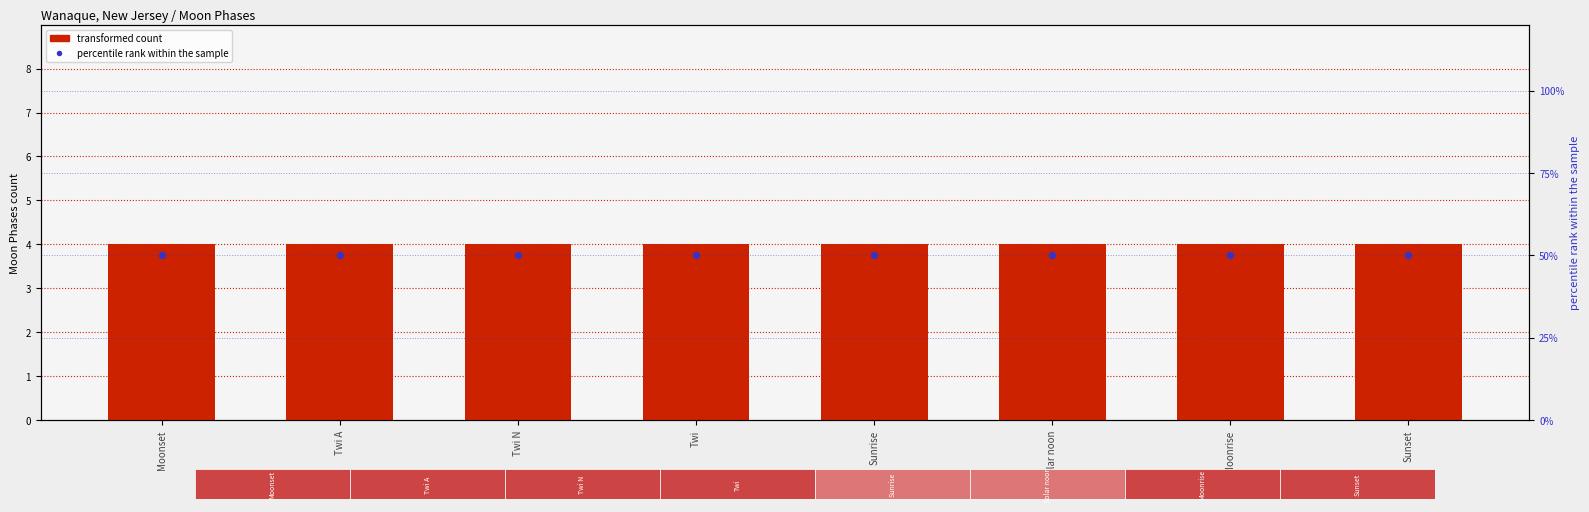

Is the value of transformed count at Sunset greater than the value of percentile rank within the sample at Moonset?

No